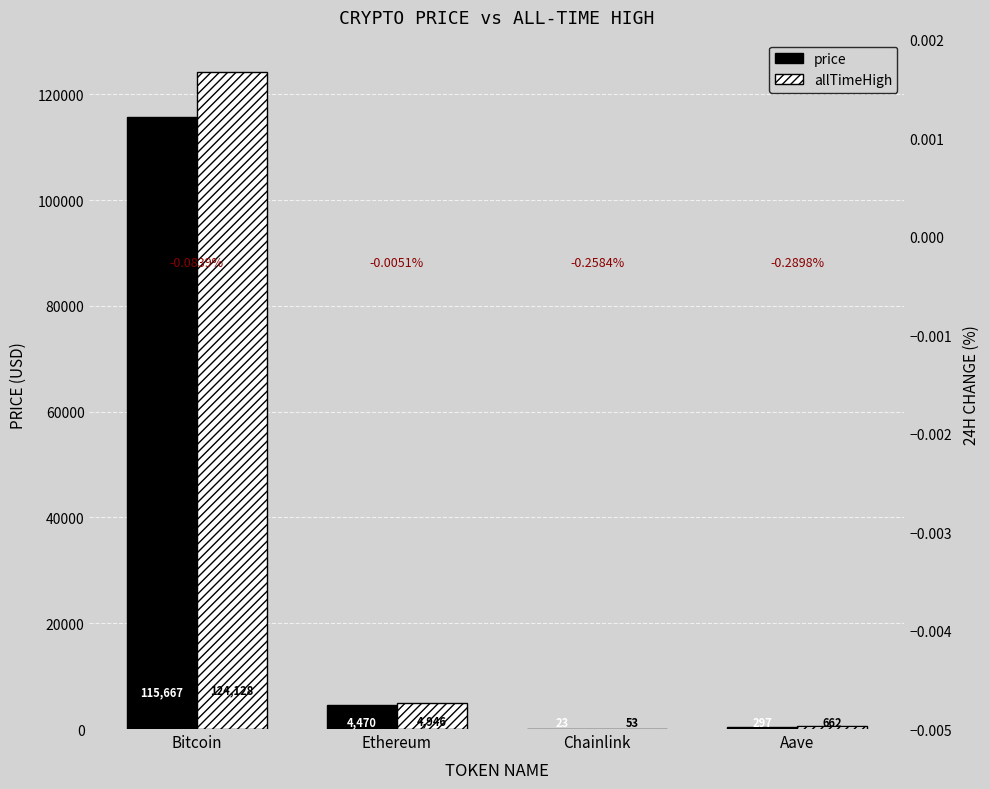

What is the total value across all series at Aave?

958.5